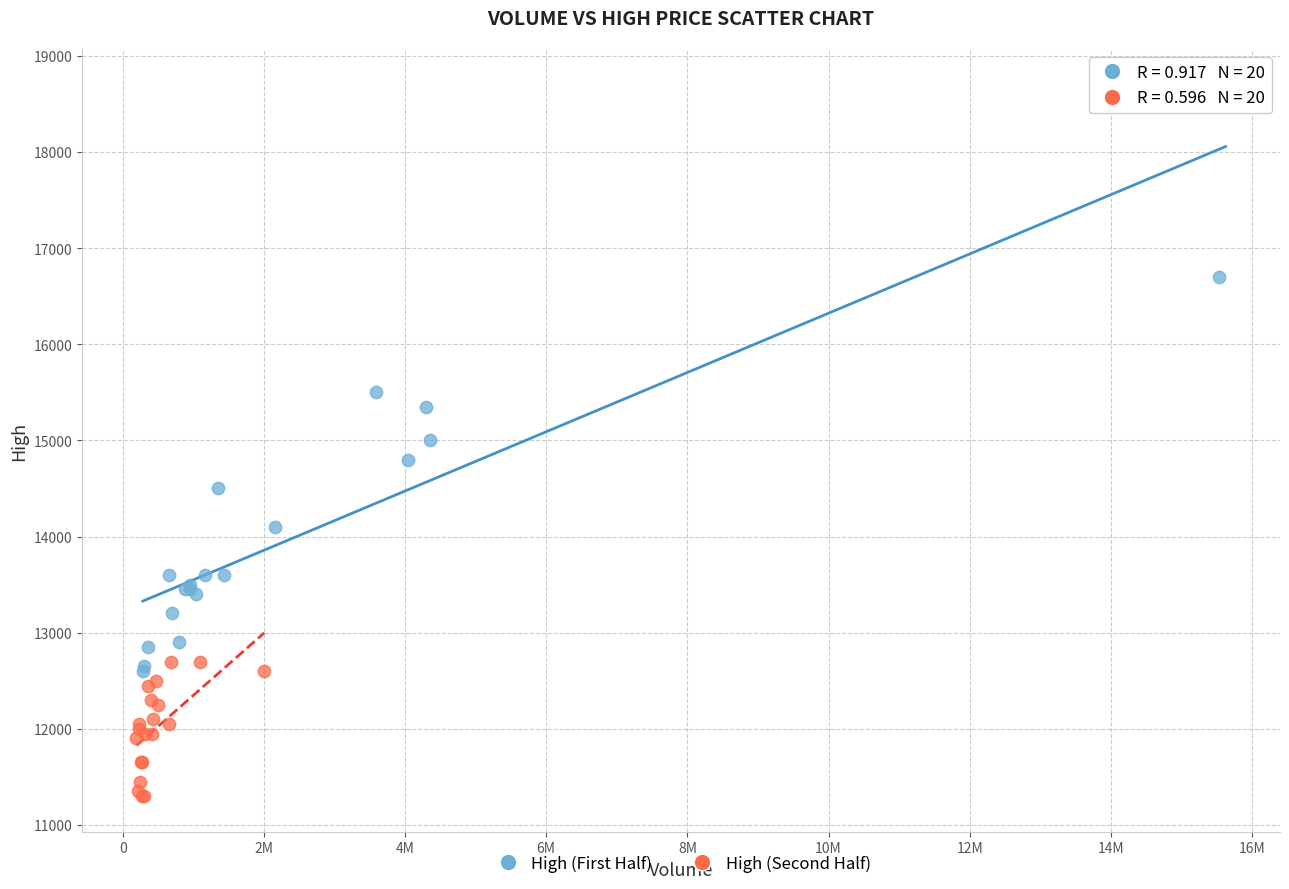

Which series has the widest spread of Y values?

High (First Half)